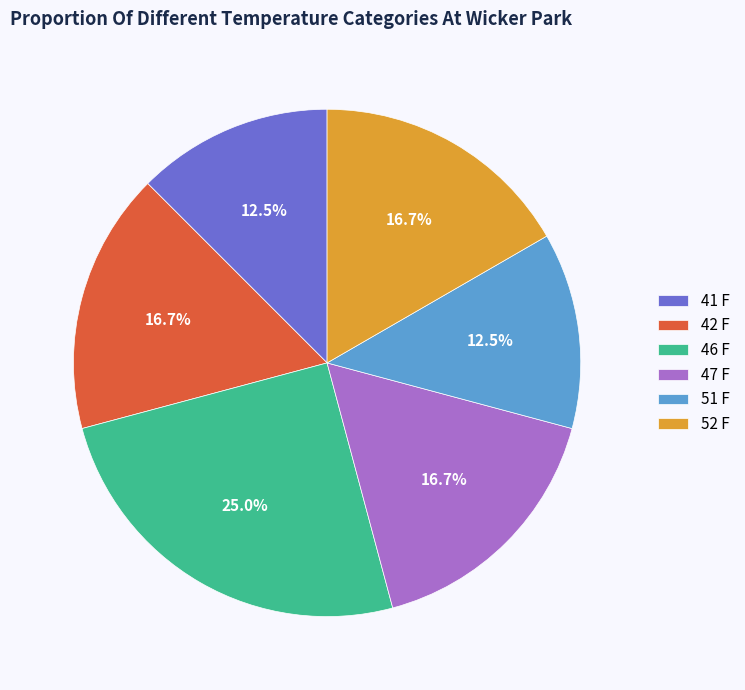

True or false: 41 F accounts for 18% of the total.

False